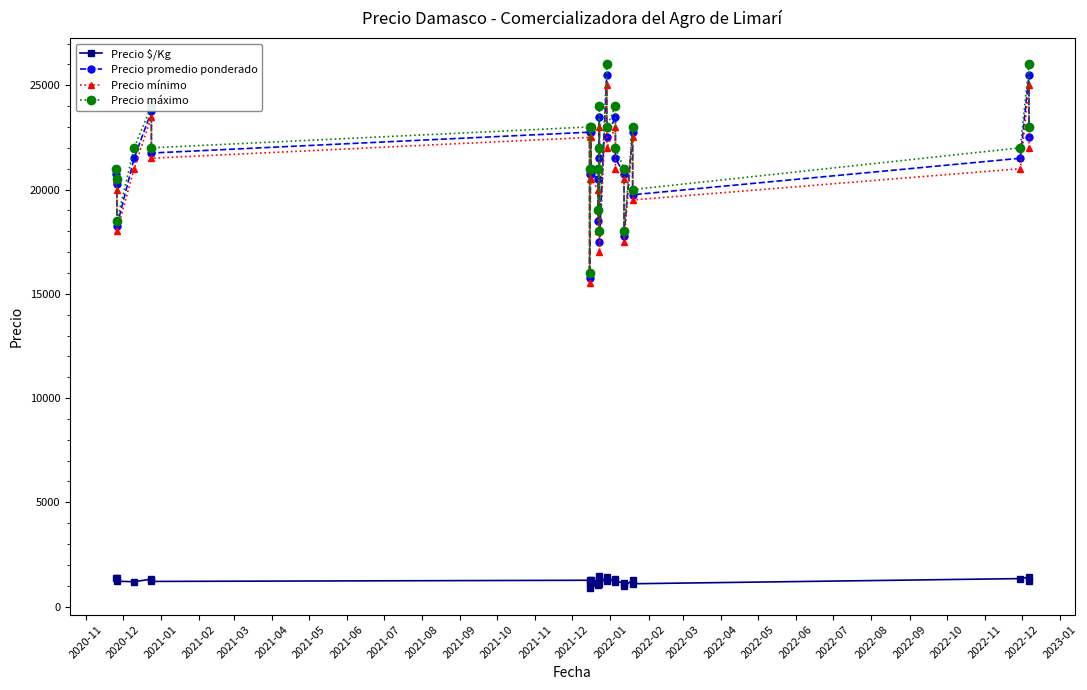

What are all the series names shown in the legend?

Precio $/Kg, Precio promedio ponderado, Precio mínimo, Precio máximo